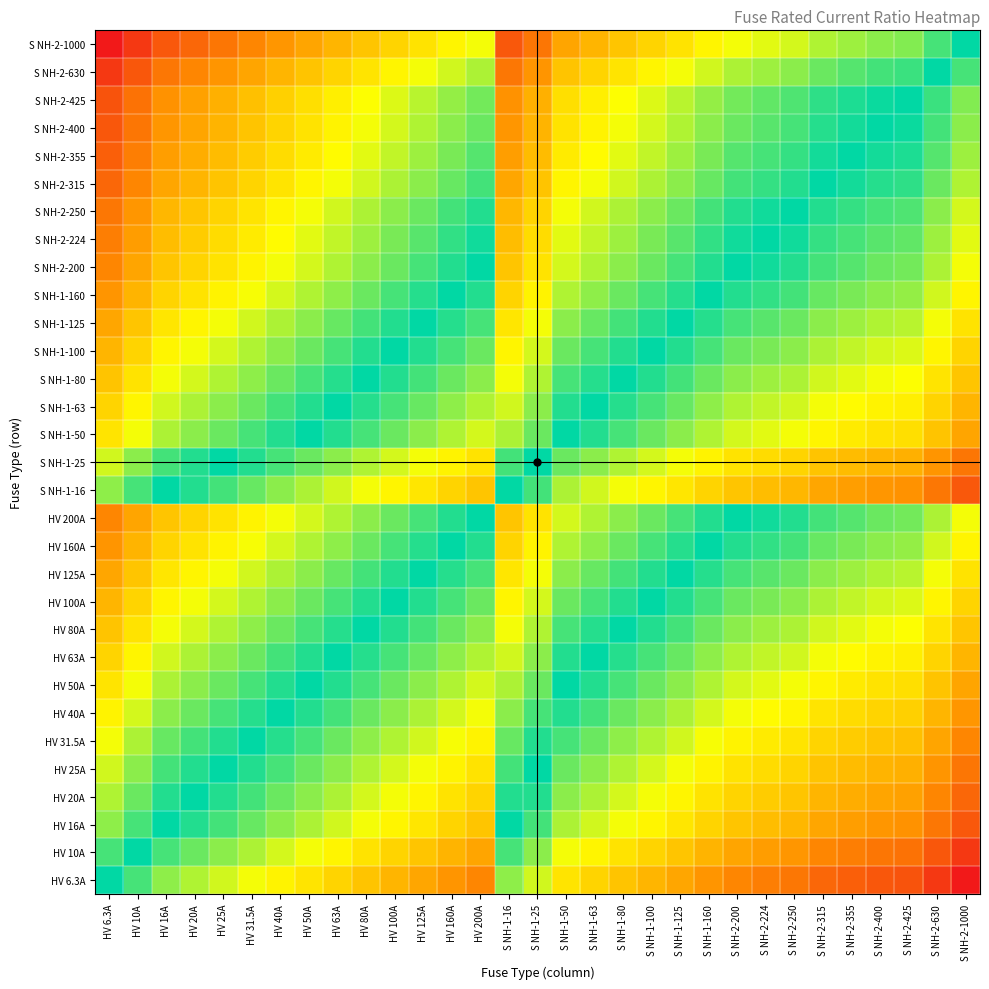

Reading left to right, list all the values displayed in this chart.

HV 6.3A: HV 6.3A=0.0	HV 10A=-0.7	HV 16A=-1.3	HV 20A=-1.7	HV 25A=-2.0	HV 31.5A=-2.3	HV 40A=-2.7	HV 50A=-3.0	HV 63A=-3.3	HV 80A=-3.7	HV 100A=-4.0	HV 125A=-4.3	HV 160A=-4.7	HV 200A=-5.0	S NH-1-16=-1.3	S NH-1-25=-2.0	S NH-1-50=-3.0	S NH-1-63=-3.3	S NH-1-80=-3.7	S NH-1-100=-4.0	S NH-1-125=-4.3	S NH-1-160=-4.7	S NH-2-200=-5.0	S NH-2-224=-5.2	S NH-2-250=-5.3	S NH-2-315=-5.6	S NH-2-355=-5.8	S NH-2-400=-6.0	S NH-2-425=-6.1	S NH-2-630=-6.6	S NH-2-1000=-7.3
HV 10A: HV 6.3A=0.7	HV 10A=0.0	HV 16A=-0.7	HV 20A=-1.0	HV 25A=-1.3	HV 31.5A=-1.7	HV 40A=-2.0	HV 50A=-2.3	HV 63A=-2.7	HV 80A=-3.0	HV 100A=-3.3	HV 125A=-3.6	HV 160A=-4.0	HV 200A=-4.3	S NH-1-16=-0.7	S NH-1-25=-1.3	S NH-1-50=-2.3	S NH-1-63=-2.7	S NH-1-80=-3.0	S NH-1-100=-3.3	S NH-1-125=-3.6	S NH-1-160=-4.0	S NH-2-200=-4.3	S NH-2-224=-4.5	S NH-2-250=-4.6	S NH-2-315=-5.0	S NH-2-355=-5.1	S NH-2-400=-5.3	S NH-2-425=-5.4	S NH-2-630=-6.0	S NH-2-1000=-6.6
HV 16A: HV 6.3A=1.3	HV 10A=0.7	HV 16A=0.0	HV 20A=-0.3	HV 25A=-0.6	HV 31.5A=-1.0	HV 40A=-1.3	HV 50A=-1.6	HV 63A=-2.0	HV 80A=-2.3	HV 100A=-2.6	HV 125A=-3.0	HV 160A=-3.3	HV 200A=-3.6	S NH-1-16=0.0	S NH-1-25=-0.6	S NH-1-50=-1.6	S NH-1-63=-2.0	S NH-1-80=-2.3	S NH-1-100=-2.6	S NH-1-125=-3.0	S NH-1-160=-3.3	S NH-2-200=-3.6	S NH-2-224=-3.8	S NH-2-250=-4.0	S NH-2-315=-4.3	S NH-2-355=-4.5	S NH-2-400=-4.6	S NH-2-425=-4.7	S NH-2-630=-5.3	S NH-2-1000=-6.0
HV 20A: HV 6.3A=1.7	HV 10A=1.0	HV 16A=0.3	HV 20A=0.0	HV 25A=-0.3	HV 31.5A=-0.7	HV 40A=-1.0	HV 50A=-1.3	HV 63A=-1.7	HV 80A=-2.0	HV 100A=-2.3	HV 125A=-2.6	HV 160A=-3.0	HV 200A=-3.3	S NH-1-16=0.3	S NH-1-25=-0.3	S NH-1-50=-1.3	S NH-1-63=-1.7	S NH-1-80=-2.0	S NH-1-100=-2.3	S NH-1-125=-2.6	S NH-1-160=-3.0	S NH-2-200=-3.3	S NH-2-224=-3.5	S NH-2-250=-3.6	S NH-2-315=-4.0	S NH-2-355=-4.1	S NH-2-400=-4.3	S NH-2-425=-4.4	S NH-2-630=-5.0	S NH-2-1000=-5.6
HV 25A: HV 6.3A=2.0	HV 10A=1.3	HV 16A=0.6	HV 20A=0.3	HV 25A=0.0	HV 31.5A=-0.3	HV 40A=-0.7	HV 50A=-1.0	HV 63A=-1.3	HV 80A=-1.7	HV 100A=-2.0	HV 125A=-2.3	HV 160A=-2.7	HV 200A=-3.0	S NH-1-16=0.6	S NH-1-25=0.0	S NH-1-50=-1.0	S NH-1-63=-1.3	S NH-1-80=-1.7	S NH-1-100=-2.0	S NH-1-125=-2.3	S NH-1-160=-2.7	S NH-2-200=-3.0	S NH-2-224=-3.2	S NH-2-250=-3.3	S NH-2-315=-3.7	S NH-2-355=-3.8	S NH-2-400=-4.0	S NH-2-425=-4.1	S NH-2-630=-4.7	S NH-2-1000=-5.3
HV 31.5A: HV 6.3A=2.3	HV 10A=1.7	HV 16A=1.0	HV 20A=0.7	HV 25A=0.3	HV 31.5A=0.0	HV 40A=-0.3	HV 50A=-0.7	HV 63A=-1.0	HV 80A=-1.3	HV 100A=-1.7	HV 125A=-2.0	HV 160A=-2.3	HV 200A=-2.7	S NH-1-16=1.0	S NH-1-25=0.3	S NH-1-50=-0.7	S NH-1-63=-1.0	S NH-1-80=-1.3	S NH-1-100=-1.7	S NH-1-125=-2.0	S NH-1-160=-2.3	S NH-2-200=-2.7	S NH-2-224=-2.8	S NH-2-250=-3.0	S NH-2-315=-3.3	S NH-2-355=-3.5	S NH-2-400=-3.7	S NH-2-425=-3.8	S NH-2-630=-4.3	S NH-2-1000=-5.0
HV 40A: HV 6.3A=2.7	HV 10A=2.0	HV 16A=1.3	HV 20A=1.0	HV 25A=0.7	HV 31.5A=0.3	HV 40A=0.0	HV 50A=-0.3	HV 63A=-0.7	HV 80A=-1.0	HV 100A=-1.3	HV 125A=-1.6	HV 160A=-2.0	HV 200A=-2.3	S NH-1-16=1.3	S NH-1-25=0.7	S NH-1-50=-0.3	S NH-1-63=-0.7	S NH-1-80=-1.0	S NH-1-100=-1.3	S NH-1-125=-1.6	S NH-1-160=-2.0	S NH-2-200=-2.3	S NH-2-224=-2.5	S NH-2-250=-2.6	S NH-2-315=-3.0	S NH-2-355=-3.1	S NH-2-400=-3.3	S NH-2-425=-3.4	S NH-2-630=-4.0	S NH-2-1000=-4.6
HV 50A: HV 6.3A=3.0	HV 10A=2.3	HV 16A=1.6	HV 20A=1.3	HV 25A=1.0	HV 31.5A=0.7	HV 40A=0.3	HV 50A=0.0	HV 63A=-0.3	HV 80A=-0.7	HV 100A=-1.0	HV 125A=-1.3	HV 160A=-1.7	HV 200A=-2.0	S NH-1-16=1.6	S NH-1-25=1.0	S NH-1-50=0.0	S NH-1-63=-0.3	S NH-1-80=-0.7	S NH-1-100=-1.0	S NH-1-125=-1.3	S NH-1-160=-1.7	S NH-2-200=-2.0	S NH-2-224=-2.2	S NH-2-250=-2.3	S NH-2-315=-2.7	S NH-2-355=-2.8	S NH-2-400=-3.0	S NH-2-425=-3.1	S NH-2-630=-3.7	S NH-2-1000=-4.3
HV 63A: HV 6.3A=3.3	HV 10A=2.7	HV 16A=2.0	HV 20A=1.7	HV 25A=1.3	HV 31.5A=1.0	HV 40A=0.7	HV 50A=0.3	HV 63A=0.0	HV 80A=-0.3	HV 100A=-0.7	HV 125A=-1.0	HV 160A=-1.3	HV 200A=-1.7	S NH-1-16=2.0	S NH-1-25=1.3	S NH-1-50=0.3	S NH-1-63=0.0	S NH-1-80=-0.3	S NH-1-100=-0.7	S NH-1-125=-1.0	S NH-1-160=-1.3	S NH-2-200=-1.7	S NH-2-224=-1.8	S NH-2-250=-2.0	S NH-2-315=-2.3	S NH-2-355=-2.5	S NH-2-400=-2.7	S NH-2-425=-2.8	S NH-2-630=-3.3	S NH-2-1000=-4.0
HV 80A: HV 6.3A=3.7	HV 10A=3.0	HV 16A=2.3	HV 20A=2.0	HV 25A=1.7	HV 31.5A=1.3	HV 40A=1.0	HV 50A=0.7	HV 63A=0.3	HV 80A=0.0	HV 100A=-0.3	HV 125A=-0.6	HV 160A=-1.0	HV 200A=-1.3	S NH-1-16=2.3	S NH-1-25=1.7	S NH-1-50=0.7	S NH-1-63=0.3	S NH-1-80=0.0	S NH-1-100=-0.3	S NH-1-125=-0.6	S NH-1-160=-1.0	S NH-2-200=-1.3	S NH-2-224=-1.5	S NH-2-250=-1.6	S NH-2-315=-2.0	S NH-2-355=-2.1	S NH-2-400=-2.3	S NH-2-425=-2.4	S NH-2-630=-3.0	S NH-2-1000=-3.6
HV 100A: HV 6.3A=4.0	HV 10A=3.3	HV 16A=2.6	HV 20A=2.3	HV 25A=2.0	HV 31.5A=1.7	HV 40A=1.3	HV 50A=1.0	HV 63A=0.7	HV 80A=0.3	HV 100A=0.0	HV 125A=-0.3	HV 160A=-0.7	HV 200A=-1.0	S NH-1-16=2.6	S NH-1-25=2.0	S NH-1-50=1.0	S NH-1-63=0.7	S NH-1-80=0.3	S NH-1-100=0.0	S NH-1-125=-0.3	S NH-1-160=-0.7	S NH-2-200=-1.0	S NH-2-224=-1.2	S NH-2-250=-1.3	S NH-2-315=-1.7	S NH-2-355=-1.8	S NH-2-400=-2.0	S NH-2-425=-2.1	S NH-2-630=-2.7	S NH-2-1000=-3.3
HV 125A: HV 6.3A=4.3	HV 10A=3.6	HV 16A=3.0	HV 20A=2.6	HV 25A=2.3	HV 31.5A=2.0	HV 40A=1.6	HV 50A=1.3	HV 63A=1.0	HV 80A=0.6	HV 100A=0.3	HV 125A=0.0	HV 160A=-0.4	HV 200A=-0.7	S NH-1-16=3.0	S NH-1-25=2.3	S NH-1-50=1.3	S NH-1-63=1.0	S NH-1-80=0.6	S NH-1-100=0.3	S NH-1-125=0.0	S NH-1-160=-0.4	S NH-2-200=-0.7	S NH-2-224=-0.8	S NH-2-250=-1.0	S NH-2-315=-1.3	S NH-2-355=-1.5	S NH-2-400=-1.7	S NH-2-425=-1.8	S NH-2-630=-2.3	S NH-2-1000=-3.0
HV 160A: HV 6.3A=4.7	HV 10A=4.0	HV 16A=3.3	HV 20A=3.0	HV 25A=2.7	HV 31.5A=2.3	HV 40A=2.0	HV 50A=1.7	HV 63A=1.3	HV 80A=1.0	HV 100A=0.7	HV 125A=0.4	HV 160A=0.0	HV 200A=-0.3	S NH-1-16=3.3	S NH-1-25=2.7	S NH-1-50=1.7	S NH-1-63=1.3	S NH-1-80=1.0	S NH-1-100=0.7	S NH-1-125=0.4	S NH-1-160=0.0	S NH-2-200=-0.3	S NH-2-224=-0.5	S NH-2-250=-0.6	S NH-2-315=-1.0	S NH-2-355=-1.1	S NH-2-400=-1.3	S NH-2-425=-1.4	S NH-2-630=-2.0	S NH-2-1000=-2.6
HV 200A: HV 6.3A=5.0	HV 10A=4.3	HV 16A=3.6	HV 20A=3.3	HV 25A=3.0	HV 31.5A=2.7	HV 40A=2.3	HV 50A=2.0	HV 63A=1.7	HV 80A=1.3	HV 100A=1.0	HV 125A=0.7	HV 160A=0.3	HV 200A=0.0	S NH-1-16=3.6	S NH-1-25=3.0	S NH-1-50=2.0	S NH-1-63=1.7	S NH-1-80=1.3	S NH-1-100=1.0	S NH-1-125=0.7	S NH-1-160=0.3	S NH-2-200=0.0	S NH-2-224=-0.2	S NH-2-250=-0.3	S NH-2-315=-0.7	S NH-2-355=-0.8	S NH-2-400=-1.0	S NH-2-425=-1.1	S NH-2-630=-1.7	S NH-2-1000=-2.3
S NH-1-16: HV 6.3A=1.3	HV 10A=0.7	HV 16A=0.0	HV 20A=-0.3	HV 25A=-0.6	HV 31.5A=-1.0	HV 40A=-1.3	HV 50A=-1.6	HV 63A=-2.0	HV 80A=-2.3	HV 100A=-2.6	HV 125A=-3.0	HV 160A=-3.3	HV 200A=-3.6	S NH-1-16=0.0	S NH-1-25=-0.6	S NH-1-50=-1.6	S NH-1-63=-2.0	S NH-1-80=-2.3	S NH-1-100=-2.6	S NH-1-125=-3.0	S NH-1-160=-3.3	S NH-2-200=-3.6	S NH-2-224=-3.8	S NH-2-250=-4.0	S NH-2-315=-4.3	S NH-2-355=-4.5	S NH-2-400=-4.6	S NH-2-425=-4.7	S NH-2-630=-5.3	S NH-2-1000=-6.0
S NH-1-25: HV 6.3A=2.0	HV 10A=1.3	HV 16A=0.6	HV 20A=0.3	HV 25A=0.0	HV 31.5A=-0.3	HV 40A=-0.7	HV 50A=-1.0	HV 63A=-1.3	HV 80A=-1.7	HV 100A=-2.0	HV 125A=-2.3	HV 160A=-2.7	HV 200A=-3.0	S NH-1-16=0.6	S NH-1-25=0.0	S NH-1-50=-1.0	S NH-1-63=-1.3	S NH-1-80=-1.7	S NH-1-100=-2.0	S NH-1-125=-2.3	S NH-1-160=-2.7	S NH-2-200=-3.0	S NH-2-224=-3.2	S NH-2-250=-3.3	S NH-2-315=-3.7	S NH-2-355=-3.8	S NH-2-400=-4.0	S NH-2-425=-4.1	S NH-2-630=-4.7	S NH-2-1000=-5.3
S NH-1-50: HV 6.3A=3.0	HV 10A=2.3	HV 16A=1.6	HV 20A=1.3	HV 25A=1.0	HV 31.5A=0.7	HV 40A=0.3	HV 50A=0.0	HV 63A=-0.3	HV 80A=-0.7	HV 100A=-1.0	HV 125A=-1.3	HV 160A=-1.7	HV 200A=-2.0	S NH-1-16=1.6	S NH-1-25=1.0	S NH-1-50=0.0	S NH-1-63=-0.3	S NH-1-80=-0.7	S NH-1-100=-1.0	S NH-1-125=-1.3	S NH-1-160=-1.7	S NH-2-200=-2.0	S NH-2-224=-2.2	S NH-2-250=-2.3	S NH-2-315=-2.7	S NH-2-355=-2.8	S NH-2-400=-3.0	S NH-2-425=-3.1	S NH-2-630=-3.7	S NH-2-1000=-4.3
S NH-1-63: HV 6.3A=3.3	HV 10A=2.7	HV 16A=2.0	HV 20A=1.7	HV 25A=1.3	HV 31.5A=1.0	HV 40A=0.7	HV 50A=0.3	HV 63A=0.0	HV 80A=-0.3	HV 100A=-0.7	HV 125A=-1.0	HV 160A=-1.3	HV 200A=-1.7	S NH-1-16=2.0	S NH-1-25=1.3	S NH-1-50=0.3	S NH-1-63=0.0	S NH-1-80=-0.3	S NH-1-100=-0.7	S NH-1-125=-1.0	S NH-1-160=-1.3	S NH-2-200=-1.7	S NH-2-224=-1.8	S NH-2-250=-2.0	S NH-2-315=-2.3	S NH-2-355=-2.5	S NH-2-400=-2.7	S NH-2-425=-2.8	S NH-2-630=-3.3	S NH-2-1000=-4.0
S NH-1-80: HV 6.3A=3.7	HV 10A=3.0	HV 16A=2.3	HV 20A=2.0	HV 25A=1.7	HV 31.5A=1.3	HV 40A=1.0	HV 50A=0.7	HV 63A=0.3	HV 80A=0.0	HV 100A=-0.3	HV 125A=-0.6	HV 160A=-1.0	HV 200A=-1.3	S NH-1-16=2.3	S NH-1-25=1.7	S NH-1-50=0.7	S NH-1-63=0.3	S NH-1-80=0.0	S NH-1-100=-0.3	S NH-1-125=-0.6	S NH-1-160=-1.0	S NH-2-200=-1.3	S NH-2-224=-1.5	S NH-2-250=-1.6	S NH-2-315=-2.0	S NH-2-355=-2.1	S NH-2-400=-2.3	S NH-2-425=-2.4	S NH-2-630=-3.0	S NH-2-1000=-3.6
S NH-1-100: HV 6.3A=4.0	HV 10A=3.3	HV 16A=2.6	HV 20A=2.3	HV 25A=2.0	HV 31.5A=1.7	HV 40A=1.3	HV 50A=1.0	HV 63A=0.7	HV 80A=0.3	HV 100A=0.0	HV 125A=-0.3	HV 160A=-0.7	HV 200A=-1.0	S NH-1-16=2.6	S NH-1-25=2.0	S NH-1-50=1.0	S NH-1-63=0.7	S NH-1-80=0.3	S NH-1-100=0.0	S NH-1-125=-0.3	S NH-1-160=-0.7	S NH-2-200=-1.0	S NH-2-224=-1.2	S NH-2-250=-1.3	S NH-2-315=-1.7	S NH-2-355=-1.8	S NH-2-400=-2.0	S NH-2-425=-2.1	S NH-2-630=-2.7	S NH-2-1000=-3.3
S NH-1-125: HV 6.3A=4.3	HV 10A=3.6	HV 16A=3.0	HV 20A=2.6	HV 25A=2.3	HV 31.5A=2.0	HV 40A=1.6	HV 50A=1.3	HV 63A=1.0	HV 80A=0.6	HV 100A=0.3	HV 125A=0.0	HV 160A=-0.4	HV 200A=-0.7	S NH-1-16=3.0	S NH-1-25=2.3	S NH-1-50=1.3	S NH-1-63=1.0	S NH-1-80=0.6	S NH-1-100=0.3	S NH-1-125=0.0	S NH-1-160=-0.4	S NH-2-200=-0.7	S NH-2-224=-0.8	S NH-2-250=-1.0	S NH-2-315=-1.3	S NH-2-355=-1.5	S NH-2-400=-1.7	S NH-2-425=-1.8	S NH-2-630=-2.3	S NH-2-1000=-3.0
S NH-1-160: HV 6.3A=4.7	HV 10A=4.0	HV 16A=3.3	HV 20A=3.0	HV 25A=2.7	HV 31.5A=2.3	HV 40A=2.0	HV 50A=1.7	HV 63A=1.3	HV 80A=1.0	HV 100A=0.7	HV 125A=0.4	HV 160A=0.0	HV 200A=-0.3	S NH-1-16=3.3	S NH-1-25=2.7	S NH-1-50=1.7	S NH-1-63=1.3	S NH-1-80=1.0	S NH-1-100=0.7	S NH-1-125=0.4	S NH-1-160=0.0	S NH-2-200=-0.3	S NH-2-224=-0.5	S NH-2-250=-0.6	S NH-2-315=-1.0	S NH-2-355=-1.1	S NH-2-400=-1.3	S NH-2-425=-1.4	S NH-2-630=-2.0	S NH-2-1000=-2.6
S NH-2-200: HV 6.3A=5.0	HV 10A=4.3	HV 16A=3.6	HV 20A=3.3	HV 25A=3.0	HV 31.5A=2.7	HV 40A=2.3	HV 50A=2.0	HV 63A=1.7	HV 80A=1.3	HV 100A=1.0	HV 125A=0.7	HV 160A=0.3	HV 200A=0.0	S NH-1-16=3.6	S NH-1-25=3.0	S NH-1-50=2.0	S NH-1-63=1.7	S NH-1-80=1.3	S NH-1-100=1.0	S NH-1-125=0.7	S NH-1-160=0.3	S NH-2-200=0.0	S NH-2-224=-0.2	S NH-2-250=-0.3	S NH-2-315=-0.7	S NH-2-355=-0.8	S NH-2-400=-1.0	S NH-2-425=-1.1	S NH-2-630=-1.7	S NH-2-1000=-2.3
S NH-2-224: HV 6.3A=5.2	HV 10A=4.5	HV 16A=3.8	HV 20A=3.5	HV 25A=3.2	HV 31.5A=2.8	HV 40A=2.5	HV 50A=2.2	HV 63A=1.8	HV 80A=1.5	HV 100A=1.2	HV 125A=0.8	HV 160A=0.5	HV 200A=0.2	S NH-1-16=3.8	S NH-1-25=3.2	S NH-1-50=2.2	S NH-1-63=1.8	S NH-1-80=1.5	S NH-1-100=1.2	S NH-1-125=0.8	S NH-1-160=0.5	S NH-2-200=0.2	S NH-2-224=0.0	S NH-2-250=-0.2	S NH-2-315=-0.5	S NH-2-355=-0.7	S NH-2-400=-0.8	S NH-2-425=-0.9	S NH-2-630=-1.5	S NH-2-1000=-2.2
S NH-2-250: HV 6.3A=5.3	HV 10A=4.6	HV 16A=4.0	HV 20A=3.6	HV 25A=3.3	HV 31.5A=3.0	HV 40A=2.6	HV 50A=2.3	HV 63A=2.0	HV 80A=1.6	HV 100A=1.3	HV 125A=1.0	HV 160A=0.6	HV 200A=0.3	S NH-1-16=4.0	S NH-1-25=3.3	S NH-1-50=2.3	S NH-1-63=2.0	S NH-1-80=1.6	S NH-1-100=1.3	S NH-1-125=1.0	S NH-1-160=0.6	S NH-2-200=0.3	S NH-2-224=0.2	S NH-2-250=0.0	S NH-2-315=-0.3	S NH-2-355=-0.5	S NH-2-400=-0.7	S NH-2-425=-0.8	S NH-2-630=-1.3	S NH-2-1000=-2.0
S NH-2-315: HV 6.3A=5.6	HV 10A=5.0	HV 16A=4.3	HV 20A=4.0	HV 25A=3.7	HV 31.5A=3.3	HV 40A=3.0	HV 50A=2.7	HV 63A=2.3	HV 80A=2.0	HV 100A=1.7	HV 125A=1.3	HV 160A=1.0	HV 200A=0.7	S NH-1-16=4.3	S NH-1-25=3.7	S NH-1-50=2.7	S NH-1-63=2.3	S NH-1-80=2.0	S NH-1-100=1.7	S NH-1-125=1.3	S NH-1-160=1.0	S NH-2-200=0.7	S NH-2-224=0.5	S NH-2-250=0.3	S NH-2-315=0.0	S NH-2-355=-0.2	S NH-2-400=-0.3	S NH-2-425=-0.4	S NH-2-630=-1.0	S NH-2-1000=-1.7
S NH-2-355: HV 6.3A=5.8	HV 10A=5.1	HV 16A=4.5	HV 20A=4.1	HV 25A=3.8	HV 31.5A=3.5	HV 40A=3.1	HV 50A=2.8	HV 63A=2.5	HV 80A=2.1	HV 100A=1.8	HV 125A=1.5	HV 160A=1.1	HV 200A=0.8	S NH-1-16=4.5	S NH-1-25=3.8	S NH-1-50=2.8	S NH-1-63=2.5	S NH-1-80=2.1	S NH-1-100=1.8	S NH-1-125=1.5	S NH-1-160=1.1	S NH-2-200=0.8	S NH-2-224=0.7	S NH-2-250=0.5	S NH-2-315=0.2	S NH-2-355=0.0	S NH-2-400=-0.2	S NH-2-425=-0.3	S NH-2-630=-0.8	S NH-2-1000=-1.5
S NH-2-400: HV 6.3A=6.0	HV 10A=5.3	HV 16A=4.6	HV 20A=4.3	HV 25A=4.0	HV 31.5A=3.7	HV 40A=3.3	HV 50A=3.0	HV 63A=2.7	HV 80A=2.3	HV 100A=2.0	HV 125A=1.7	HV 160A=1.3	HV 200A=1.0	S NH-1-16=4.6	S NH-1-25=4.0	S NH-1-50=3.0	S NH-1-63=2.7	S NH-1-80=2.3	S NH-1-100=2.0	S NH-1-125=1.7	S NH-1-160=1.3	S NH-2-200=1.0	S NH-2-224=0.8	S NH-2-250=0.7	S NH-2-315=0.3	S NH-2-355=0.2	S NH-2-400=0.0	S NH-2-425=-0.1	S NH-2-630=-0.7	S NH-2-1000=-1.3
S NH-2-425: HV 6.3A=6.1	HV 10A=5.4	HV 16A=4.7	HV 20A=4.4	HV 25A=4.1	HV 31.5A=3.8	HV 40A=3.4	HV 50A=3.1	HV 63A=2.8	HV 80A=2.4	HV 100A=2.1	HV 125A=1.8	HV 160A=1.4	HV 200A=1.1	S NH-1-16=4.7	S NH-1-25=4.1	S NH-1-50=3.1	S NH-1-63=2.8	S NH-1-80=2.4	S NH-1-100=2.1	S NH-1-125=1.8	S NH-1-160=1.4	S NH-2-200=1.1	S NH-2-224=0.9	S NH-2-250=0.8	S NH-2-315=0.4	S NH-2-355=0.3	S NH-2-400=0.1	S NH-2-425=0.0	S NH-2-630=-0.6	S NH-2-1000=-1.2
S NH-2-630: HV 6.3A=6.6	HV 10A=6.0	HV 16A=5.3	HV 20A=5.0	HV 25A=4.7	HV 31.5A=4.3	HV 40A=4.0	HV 50A=3.7	HV 63A=3.3	HV 80A=3.0	HV 100A=2.7	HV 125A=2.3	HV 160A=2.0	HV 200A=1.7	S NH-1-16=5.3	S NH-1-25=4.7	S NH-1-50=3.7	S NH-1-63=3.3	S NH-1-80=3.0	S NH-1-100=2.7	S NH-1-125=2.3	S NH-1-160=2.0	S NH-2-200=1.7	S NH-2-224=1.5	S NH-2-250=1.3	S NH-2-315=1.0	S NH-2-355=0.8	S NH-2-400=0.7	S NH-2-425=0.6	S NH-2-630=0.0	S NH-2-1000=-0.7
S NH-2-1000: HV 6.3A=7.3	HV 10A=6.6	HV 16A=6.0	HV 20A=5.6	HV 25A=5.3	HV 31.5A=5.0	HV 40A=4.6	HV 50A=4.3	HV 63A=4.0	HV 80A=3.6	HV 100A=3.3	HV 125A=3.0	HV 160A=2.6	HV 200A=2.3	S NH-1-16=6.0	S NH-1-25=5.3	S NH-1-50=4.3	S NH-1-63=4.0	S NH-1-80=3.6	S NH-1-100=3.3	S NH-1-125=3.0	S NH-1-160=2.6	S NH-2-200=2.3	S NH-2-224=2.2	S NH-2-250=2.0	S NH-2-315=1.7	S NH-2-355=1.5	S NH-2-400=1.3	S NH-2-425=1.2	S NH-2-630=0.7	S NH-2-1000=0.0